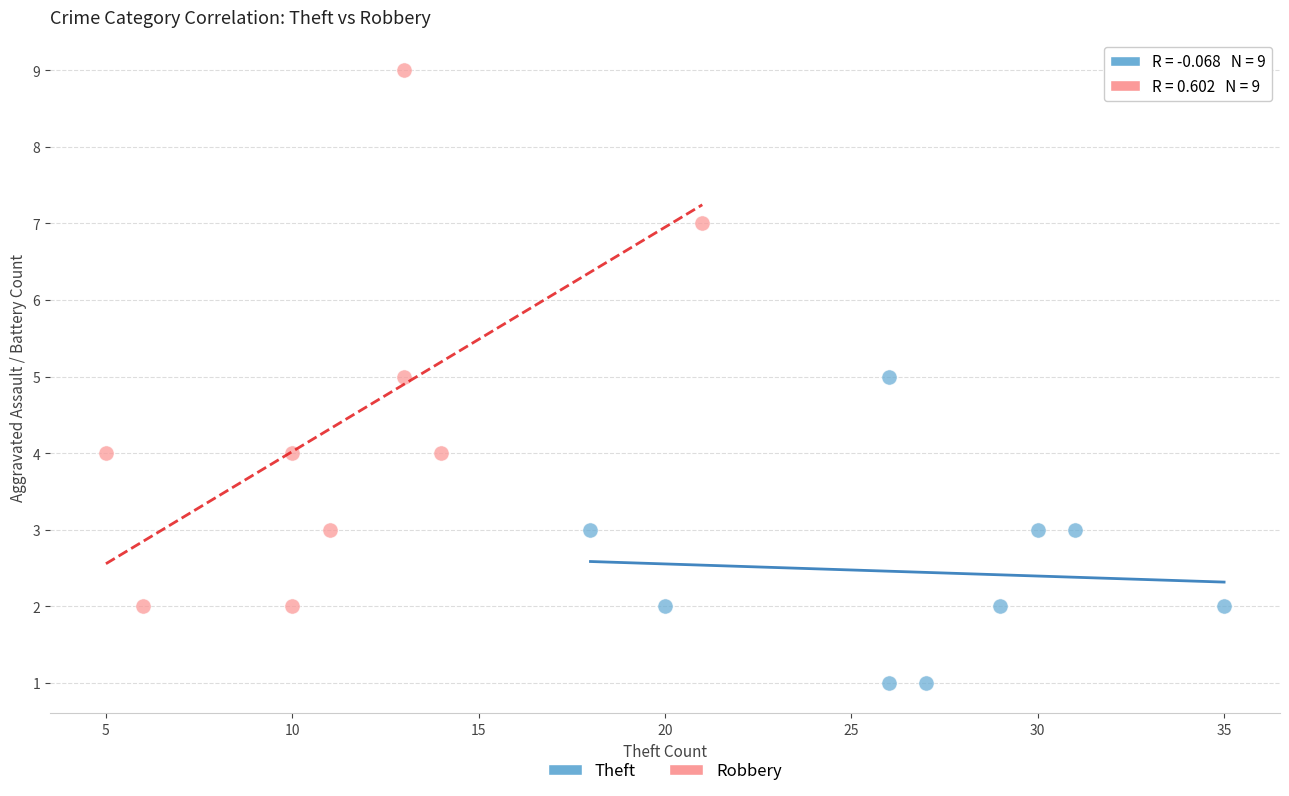

Which series contains the highest Y value?

Robbery